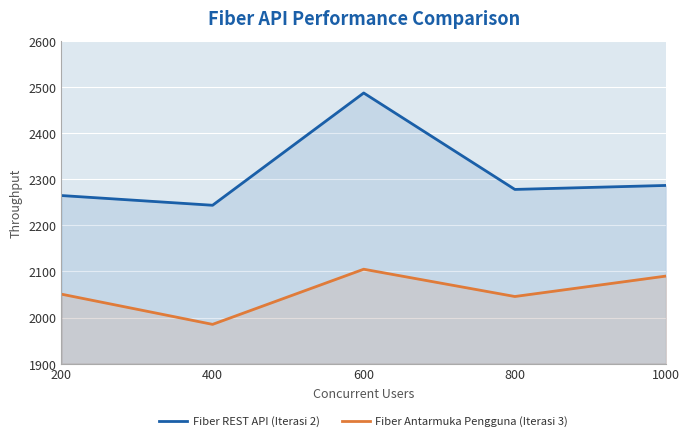

What is the average value of the Fiber Antarmuka Pengguna (Iterasi 3) series?

2055.2